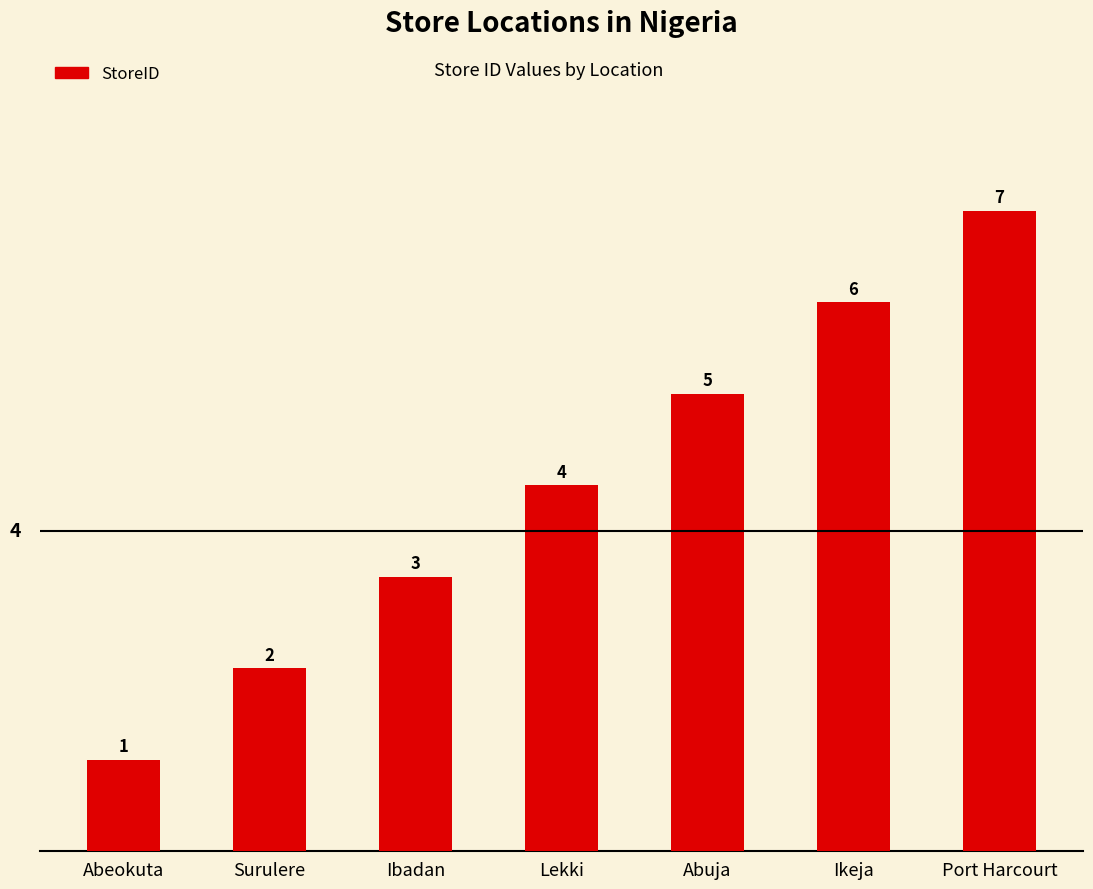

What is the sum of the values at Surulere and Ikeja?

8